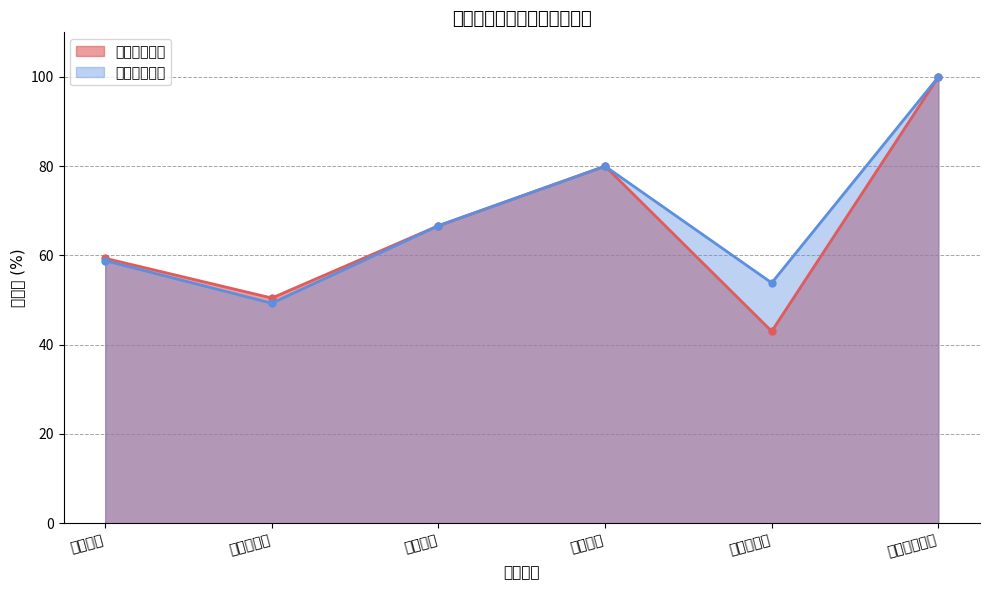

Reading left to right, list all the values displayed in this chart.

响应前消纳率: 59.4	50.5	66.7	80.0	43.0	100.0
响应后消纳率: 58.8	49.3	66.7	80.0	53.9	100.0